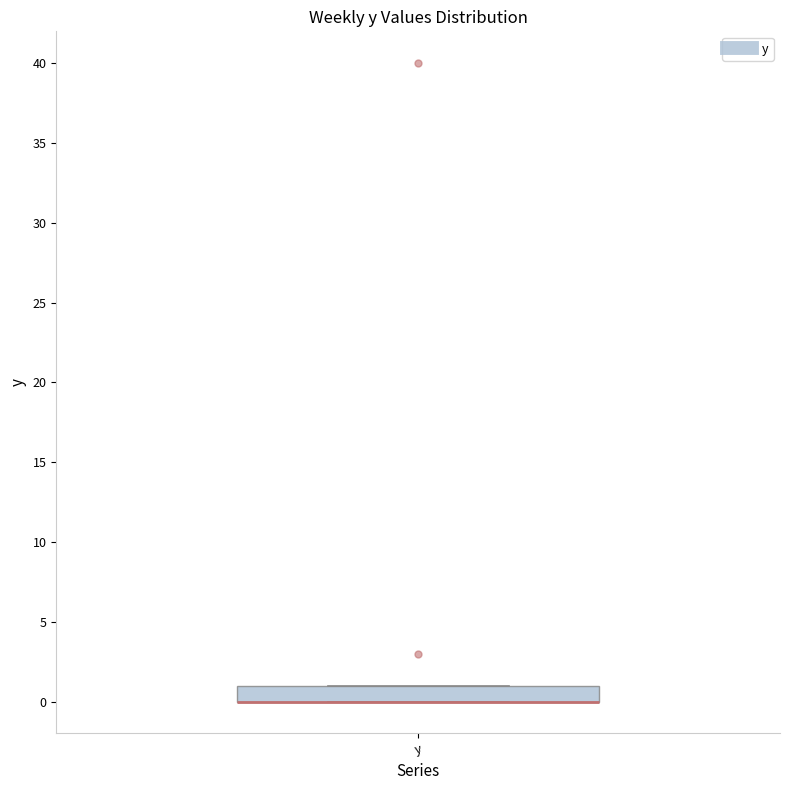

Where is the upper edge of the box for y on the y-axis? The values are not printed on the chart, so give them approximately, as read against the axis.

1